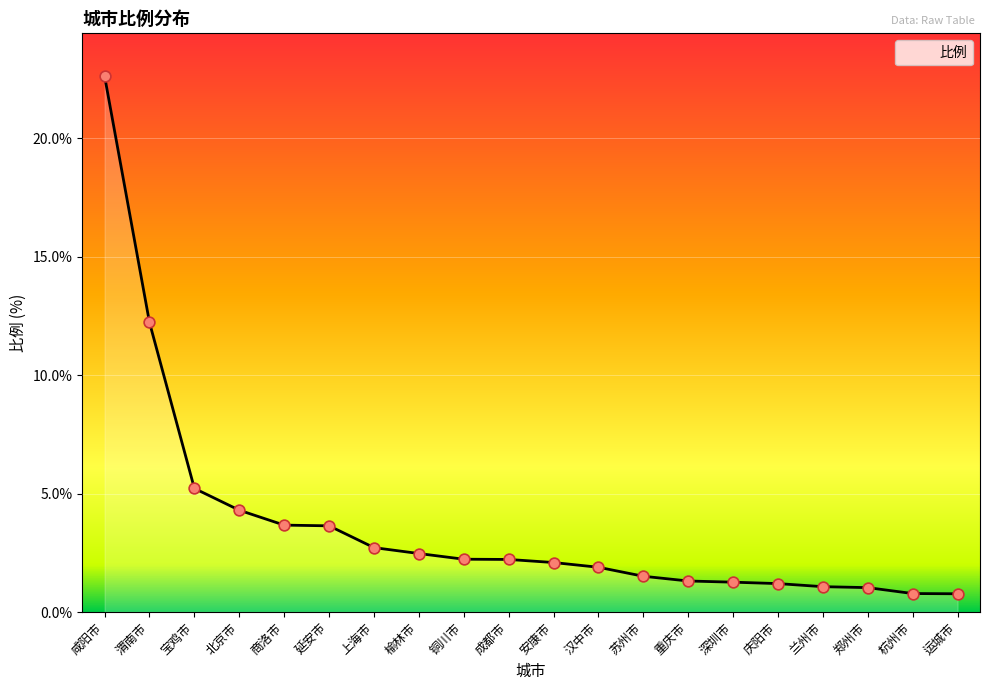

What is the change in value from 渭南市 to 延安市?

-8.6